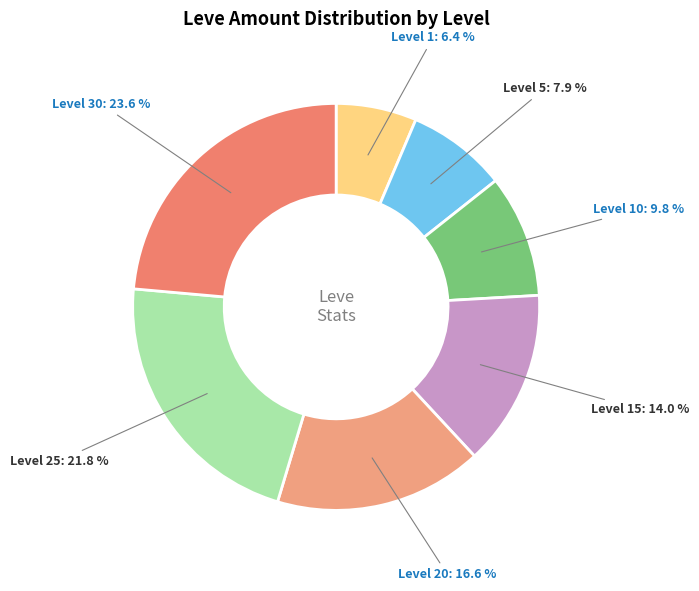

Is there a majority slice in this chart?

No